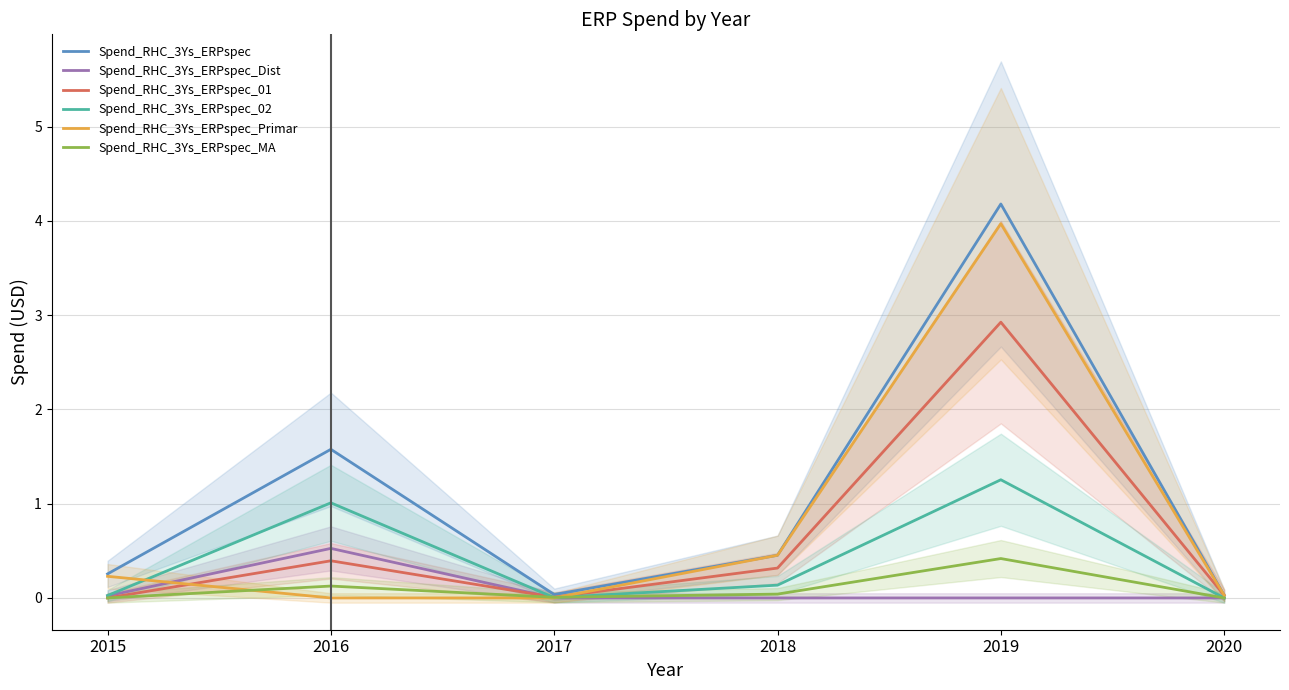

What are all the series names shown in the legend?

Spend_RHC_3Ys_ERPspec, Spend_RHC_3Ys_ERPspec_Dist, Spend_RHC_3Ys_ERPspec_01, Spend_RHC_3Ys_ERPspec_02, Spend_RHC_3Ys_ERPspec_Primar, Spend_RHC_3Ys_ERPspec_MA